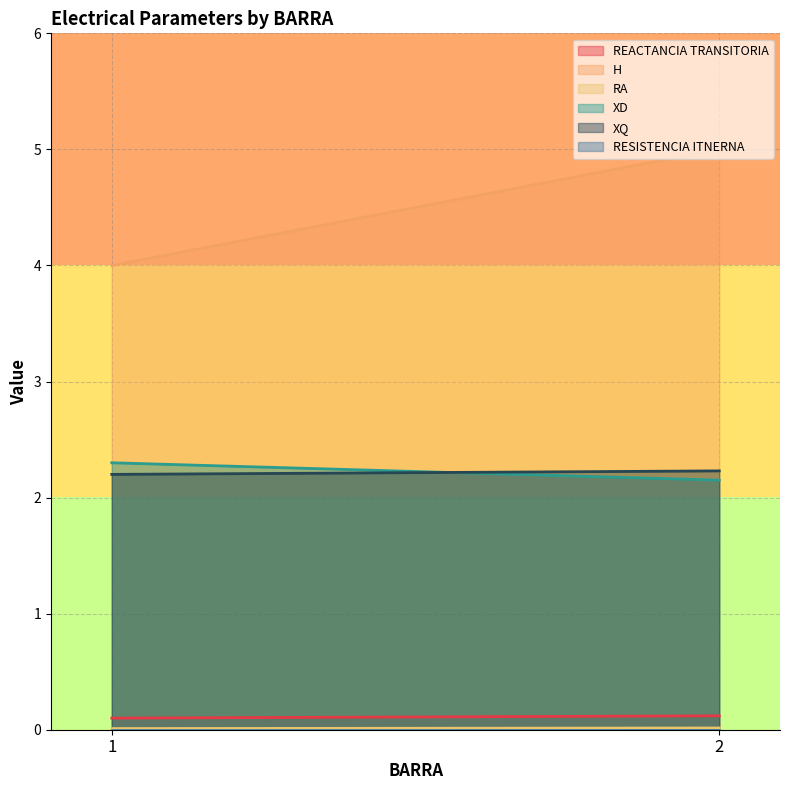

Reading right to left, extract all data points from this chart.

REACTANCIA TRANSITORIA: 2=0.1	1=0.1
H: 2=5.0	1=4.0
RA: 2=0.0	1=0.0
XD: 2=2.1	1=2.3
XQ: 2=2.2	1=2.2
RESISTENCIA ITNERNA: 2=0.0	1=0.0